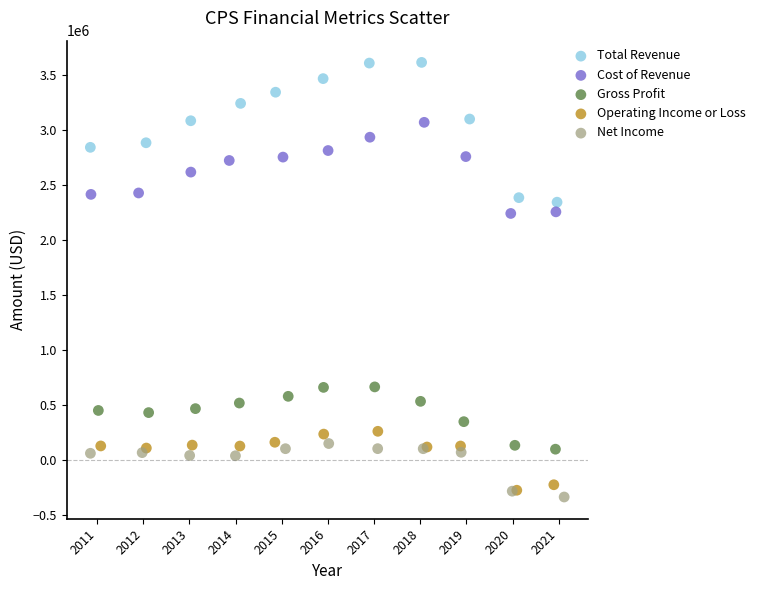

Which series has the largest Y range (max minus min)?

Total Revenue